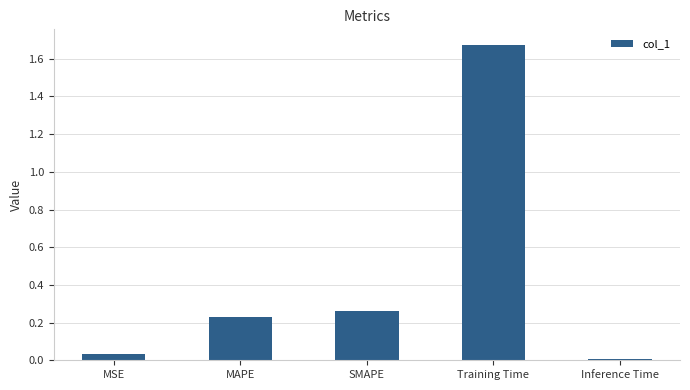

What is the sum of all values?

2.2